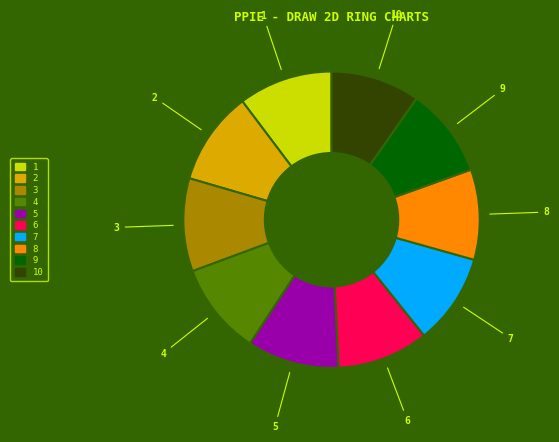

Is there any slice that represents more than half of the pie?

No